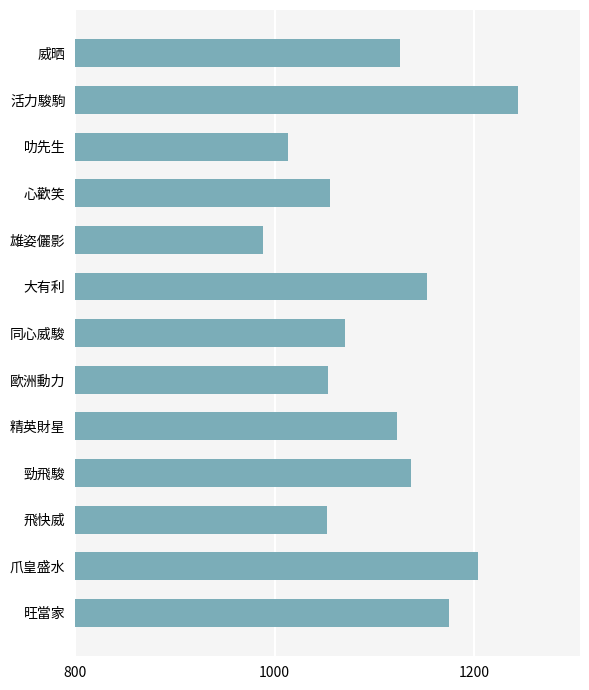

What is the change in value from 勁飛駿 to 威晒?

-11